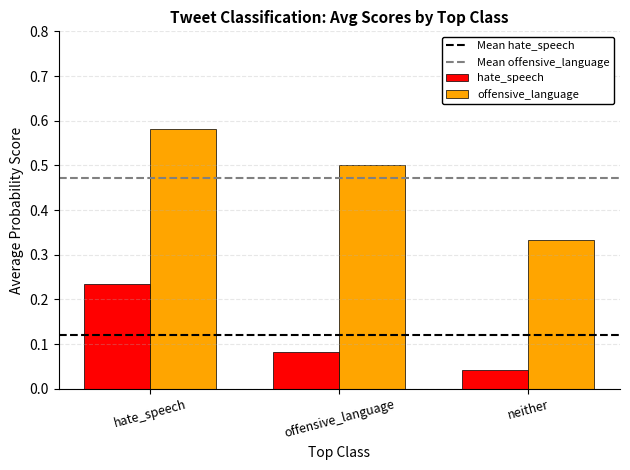

Which series has the widest spread of values?

offensive_language